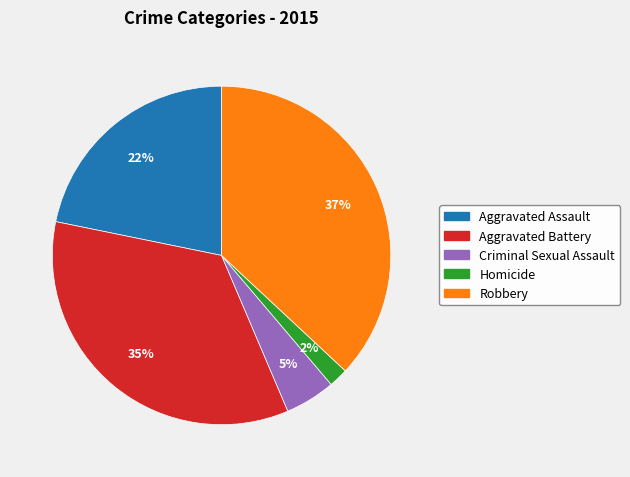

To the nearest percent, what portion does Aggravated Assault represent?

22%